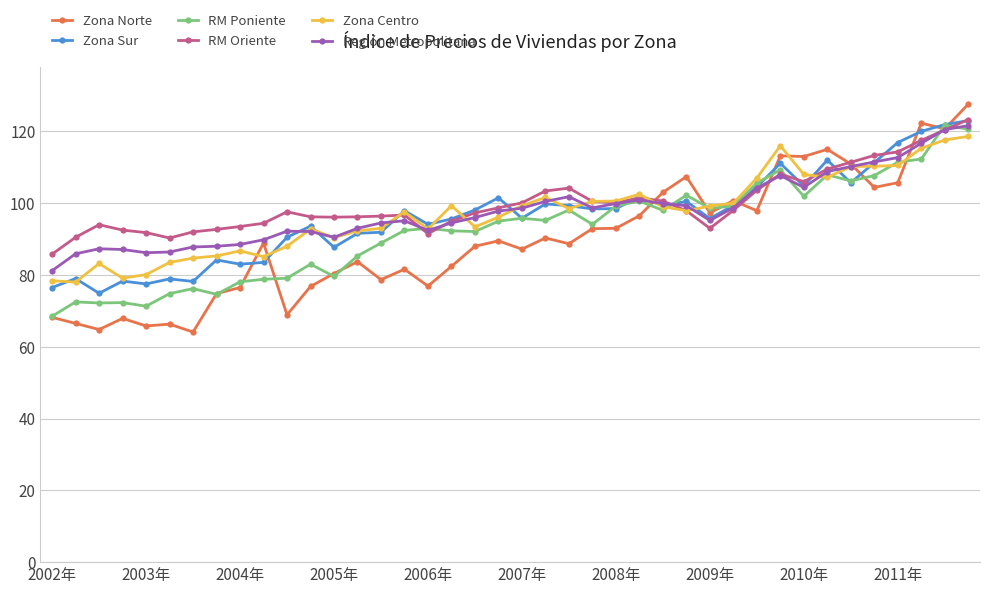

What is the maximum value for Región Metropolitana?

121.6